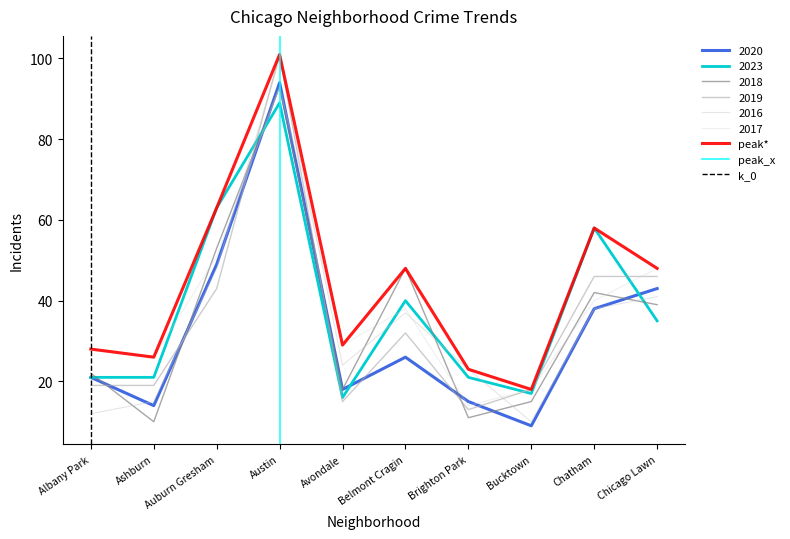

Is the value of 2020 at Belmont Cragin greater than the value of 2019 at Bucktown?

Yes